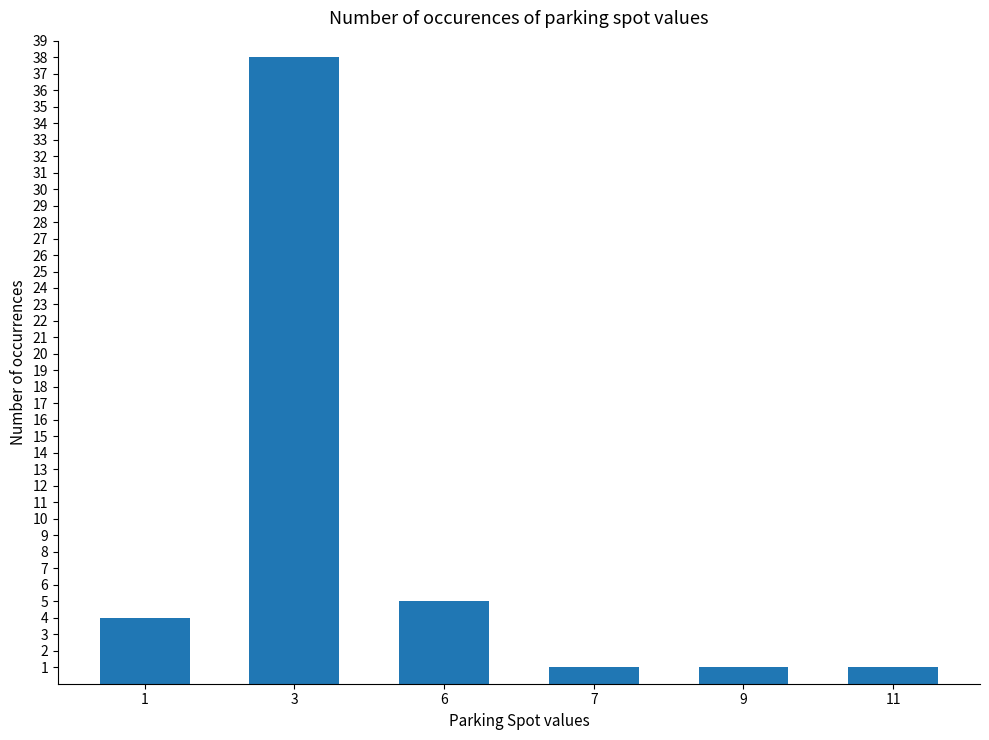

How many data points are less than 4?

3